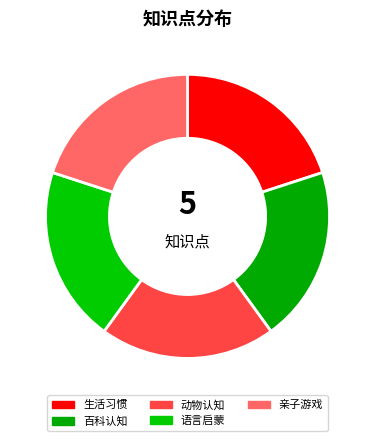

To the nearest percent, what percentage of the pie is 语言启蒙?

20%